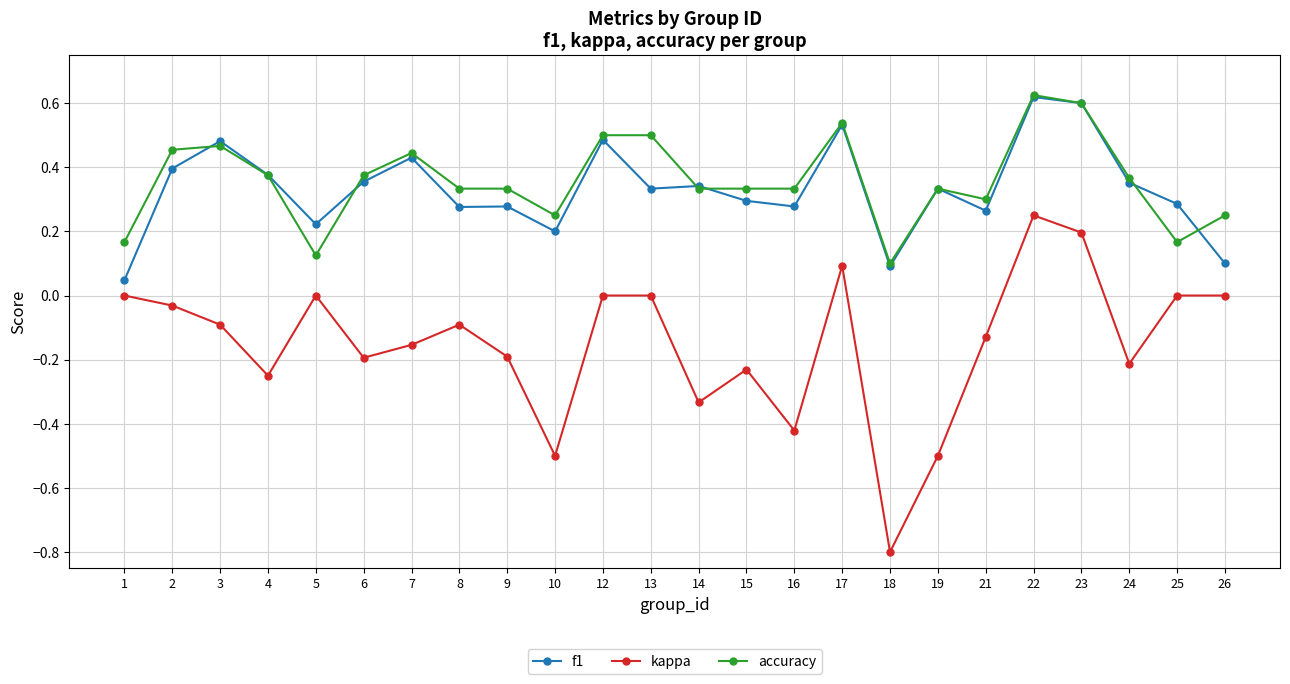

Does the chart have visible grid lines?

Yes